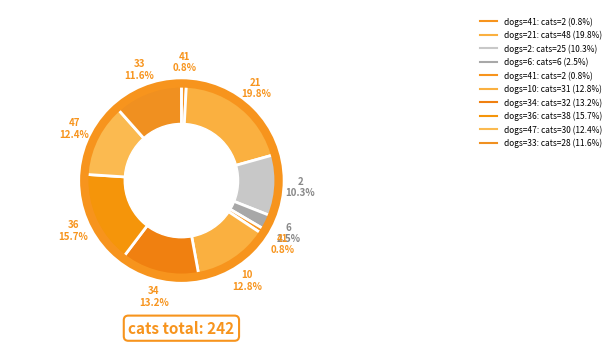

Rank the categories by value from highest to lowest.

21, 36, 34, 10, 47, 33, 2, 6, 41, 41